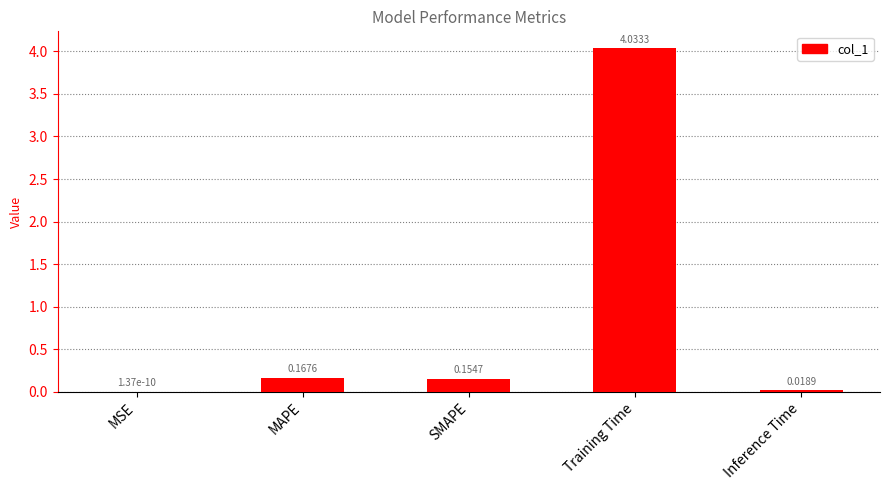

True or false: the data shows 5.8 at Training Time.

False